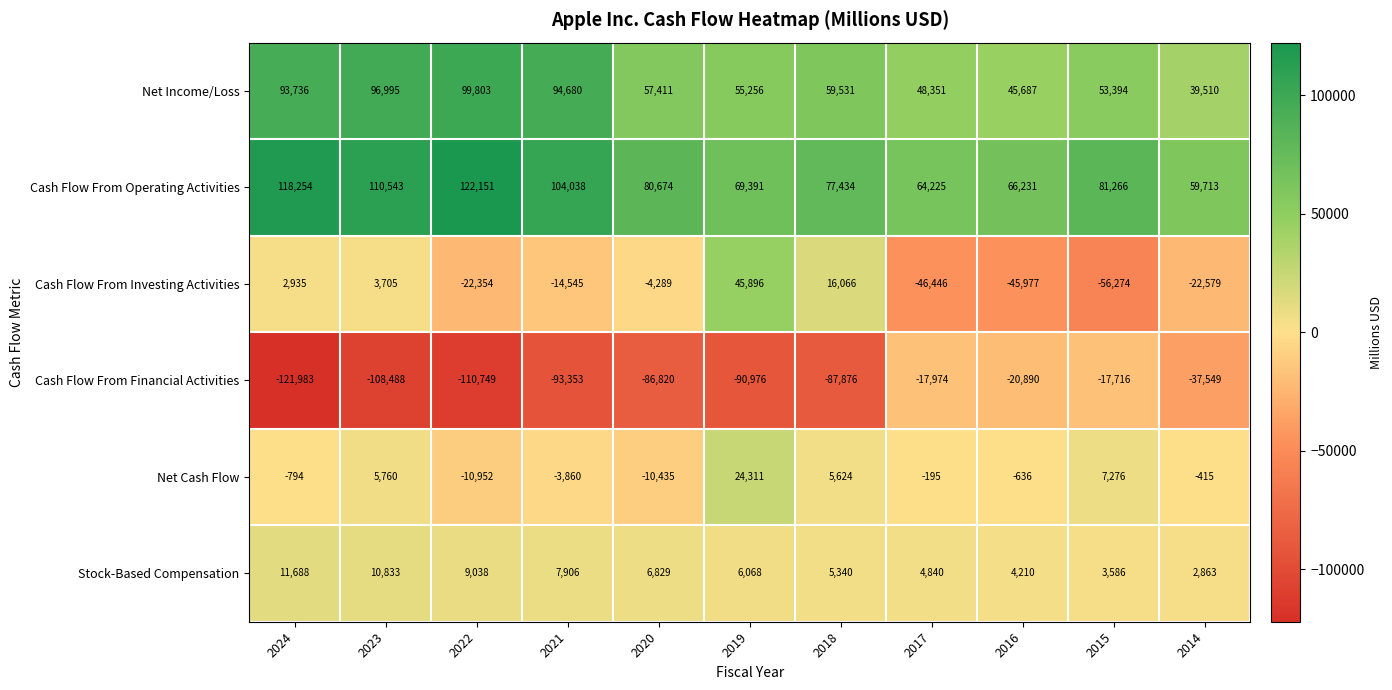

Where is Cash Flow From Operating Activities nearest to the value 90932?

2015